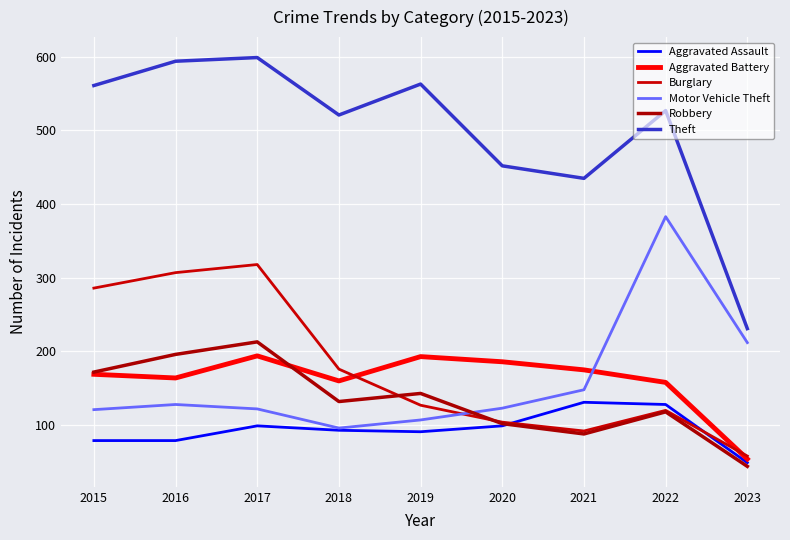

Which series has the largest range (max minus min)?

Theft